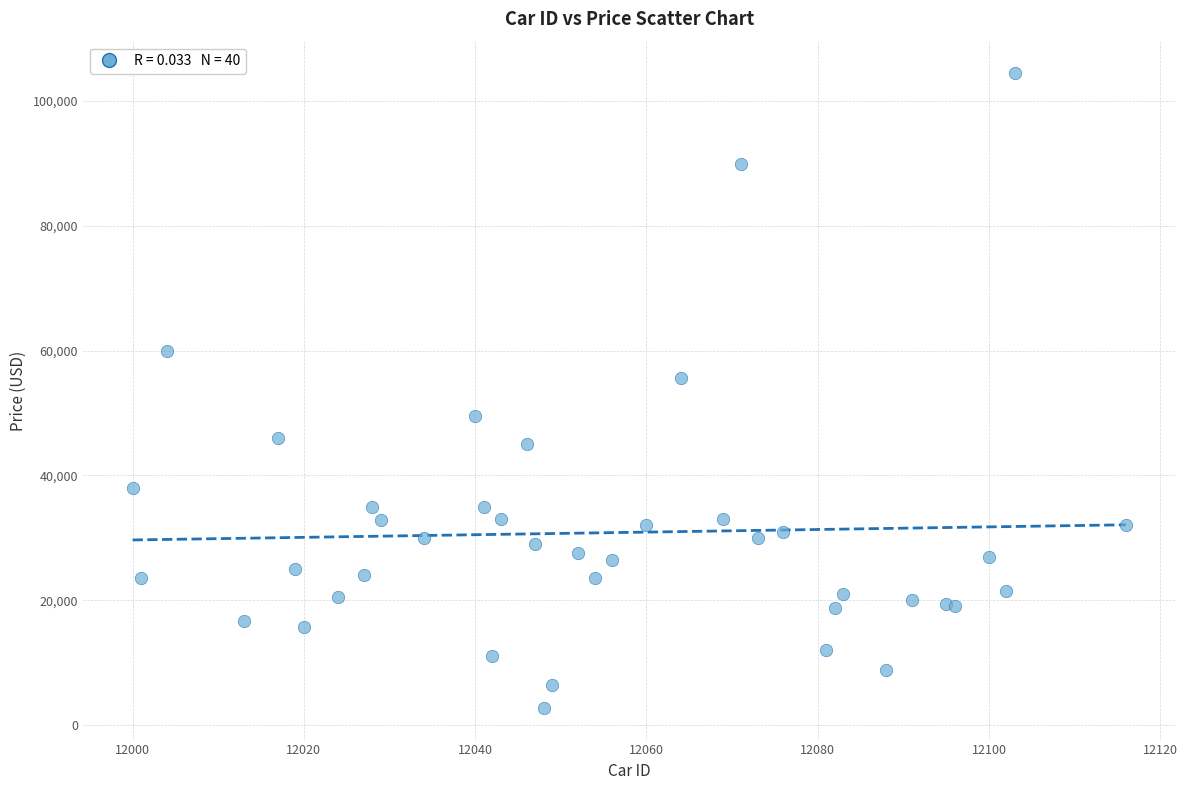

What Y value in the scatter plot is closest to 53575?

55649